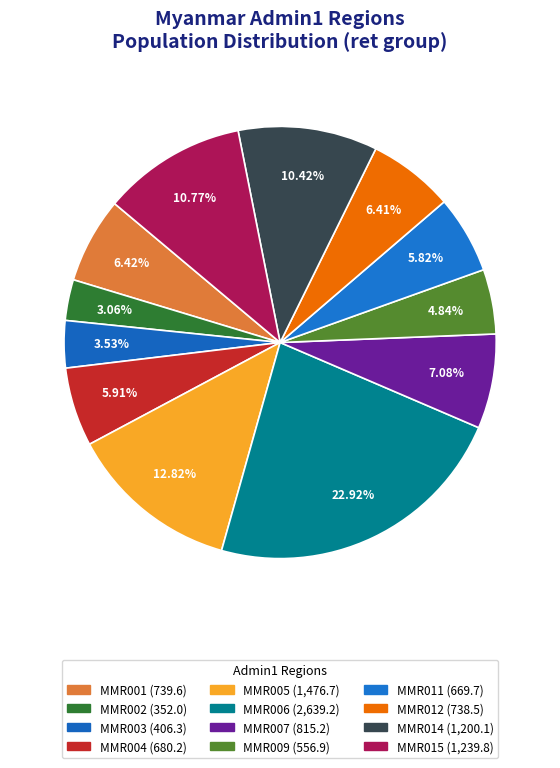

How many slices are in this pie chart?

12